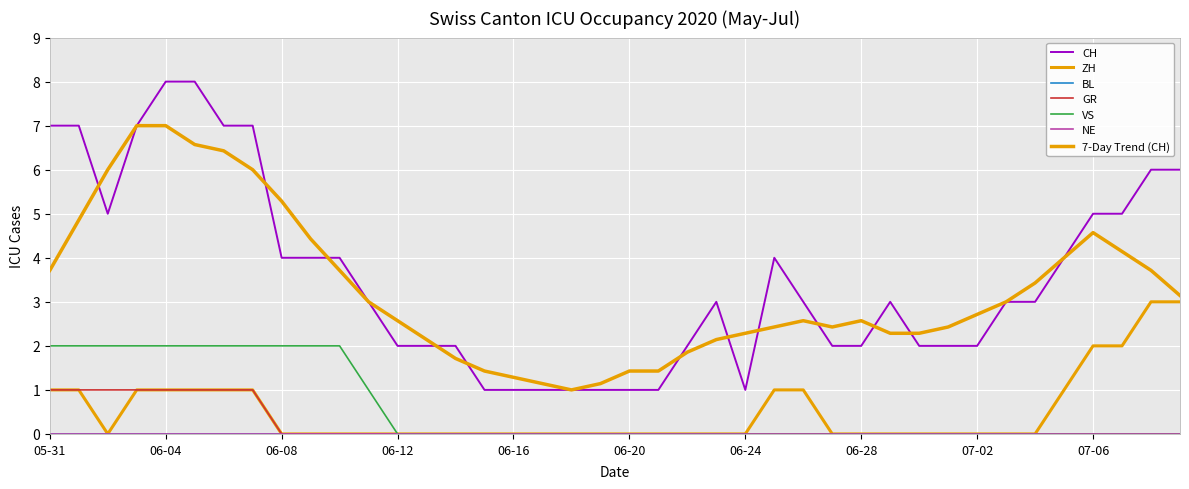

Does the chart display data point markers on the line(s)?

No